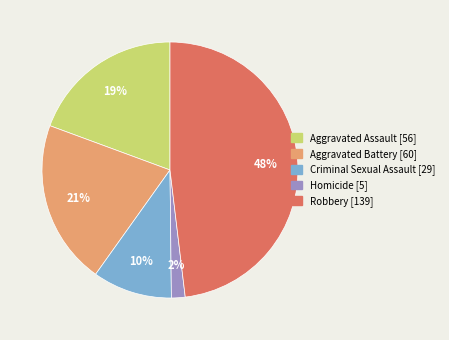

Does Aggravated Battery account for over 50% of the chart?

No